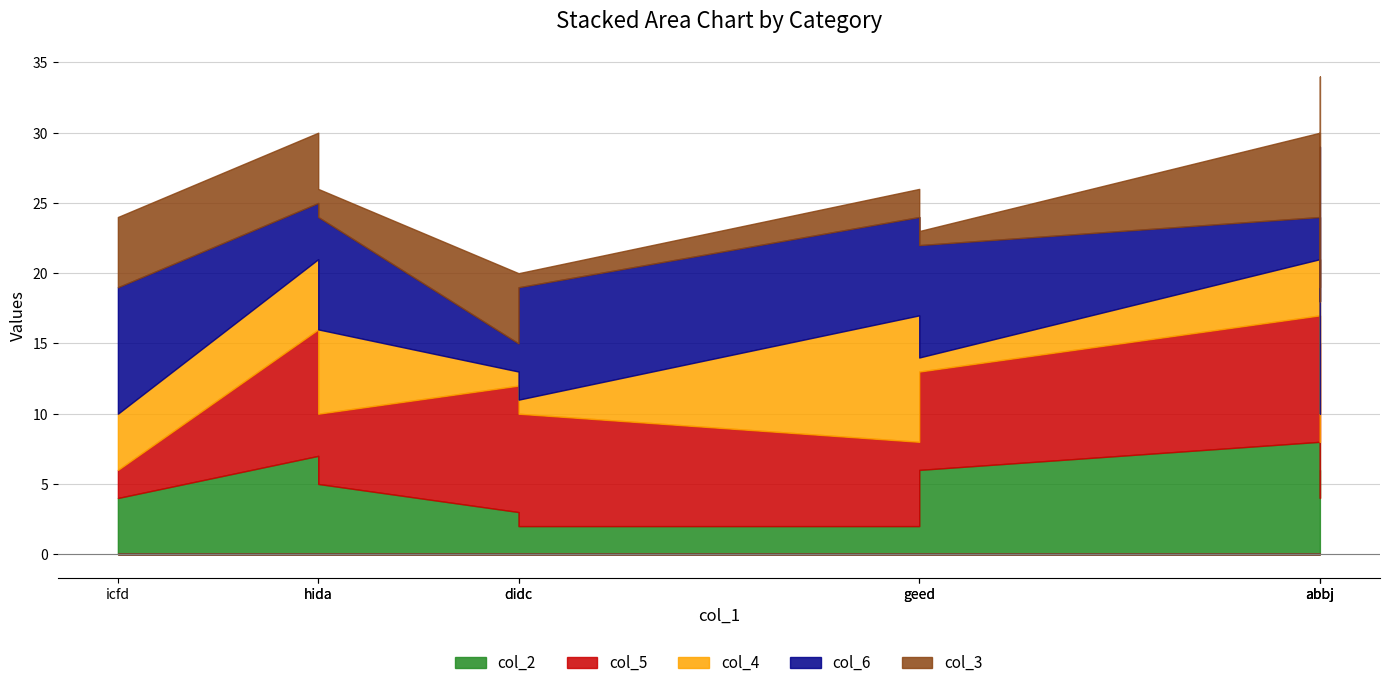

Reading left to right, list all the values displayed in this chart.

col_2: iahj=8	dahh=7	jeif=3	icfd=4	hida=5	abbj=6	didc=2	decg=4	acfd=2	geed=6
col_5: iahj=9	dahh=9	jeif=9	icfd=2	hida=5	abbj=9	didc=8	decg=4	acfd=6	geed=7
col_4: iahj=4	dahh=5	jeif=1	icfd=4	hida=6	abbj=6	didc=1	decg=2	acfd=9	geed=1
col_6: iahj=3	dahh=4	jeif=2	icfd=9	hida=8	abbj=8	didc=8	decg=8	acfd=7	geed=8
col_3: iahj=6	dahh=5	jeif=5	icfd=5	hida=2	abbj=5	didc=1	decg=1	acfd=2	geed=1